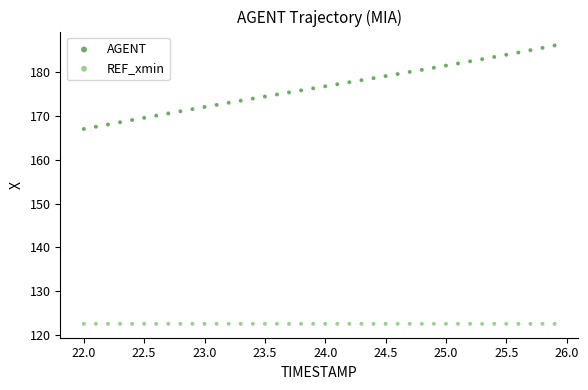

Which series contains the highest Y value?

AGENT